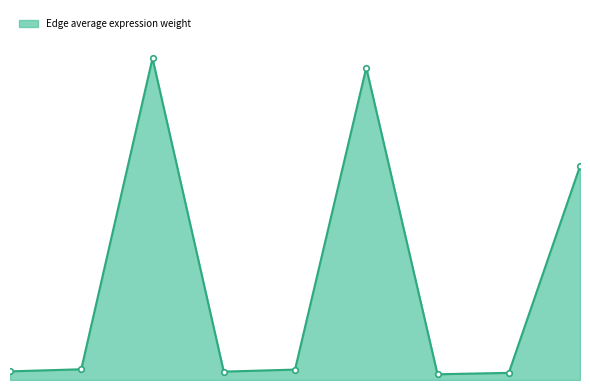

Is this an area chart (filled region under the line)?

Yes